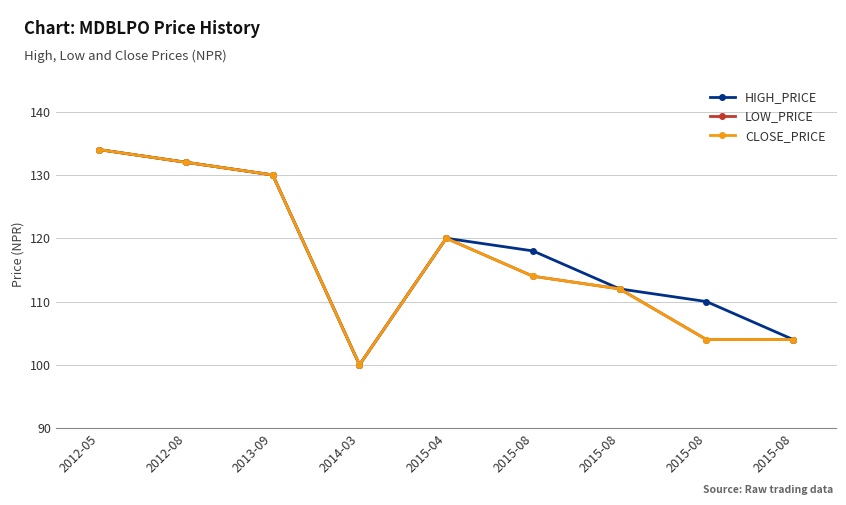

Is it true that HIGH_PRICE equals 120 at 2015-04?

True